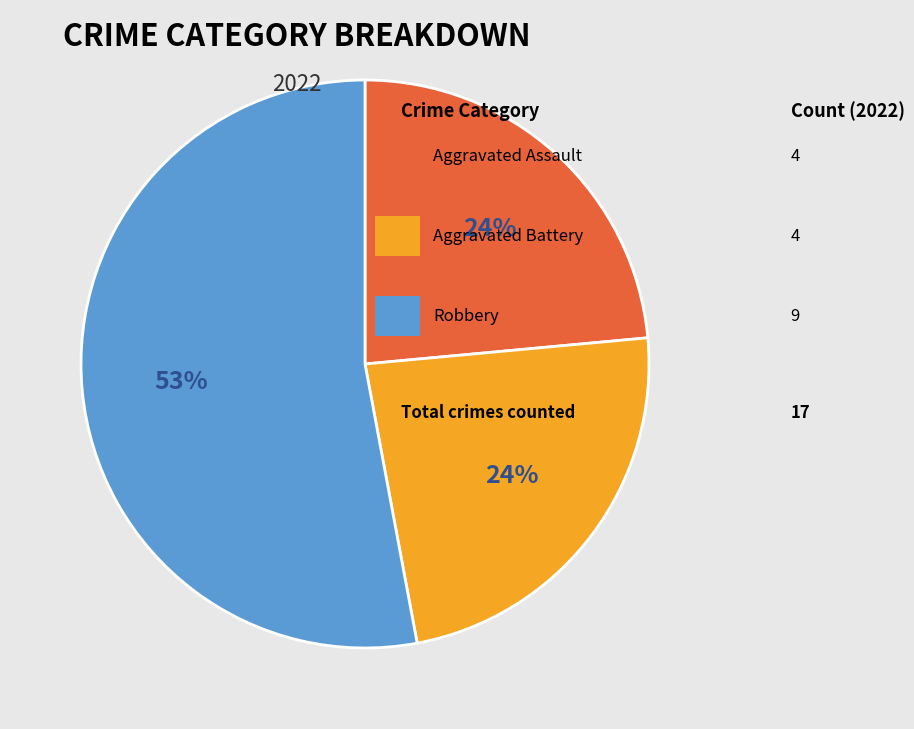

Does any single category account for the majority?

Yes